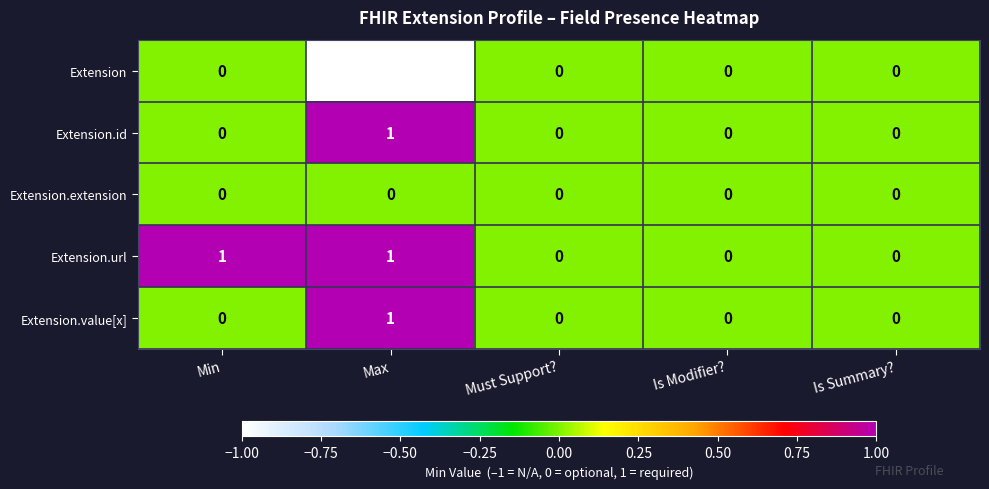

Reading left to right, what are all the values shown in this chart?

Extension: Min=0	Max=-1	Must Support?=0	Is Modifier?=0	Is Summary?=0
Extension.id: Min=0	Max=1	Must Support?=0	Is Modifier?=0	Is Summary?=0
Extension.extension: Min=0	Max=0	Must Support?=0	Is Modifier?=0	Is Summary?=0
Extension.url: Min=1	Max=1	Must Support?=0	Is Modifier?=0	Is Summary?=0
Extension.value[x]: Min=0	Max=1	Must Support?=0	Is Modifier?=0	Is Summary?=0